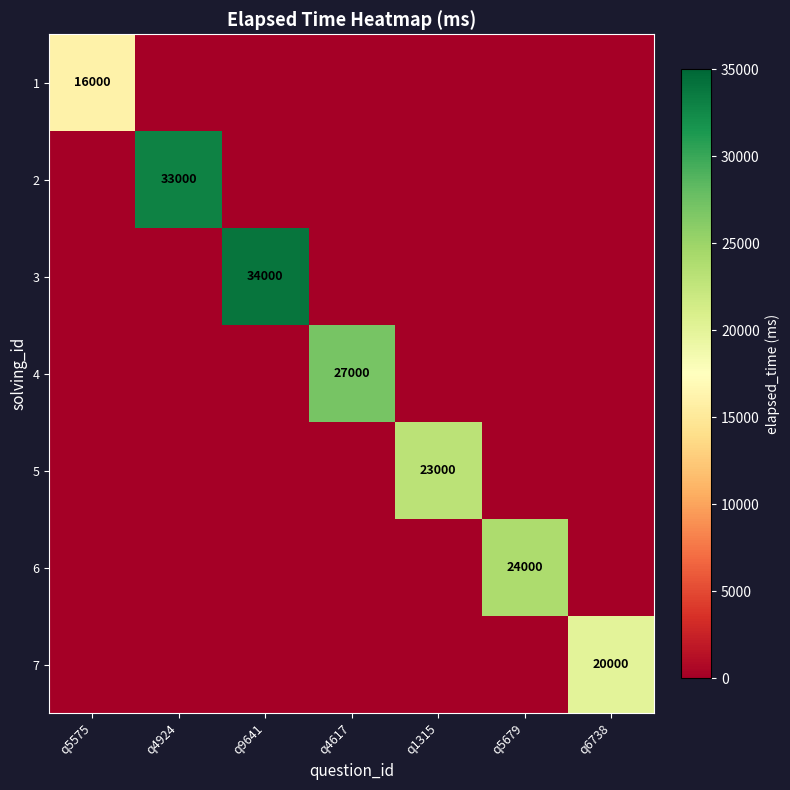

The value of 3 at q9641 is 13297. True or false?

False